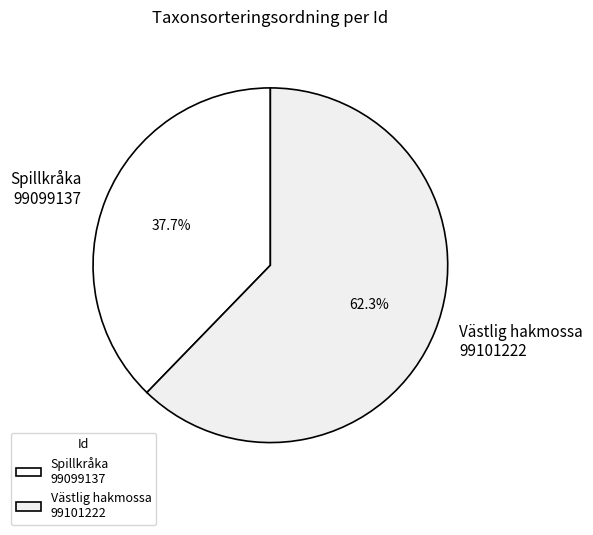

How many segments does this pie chart have?

2